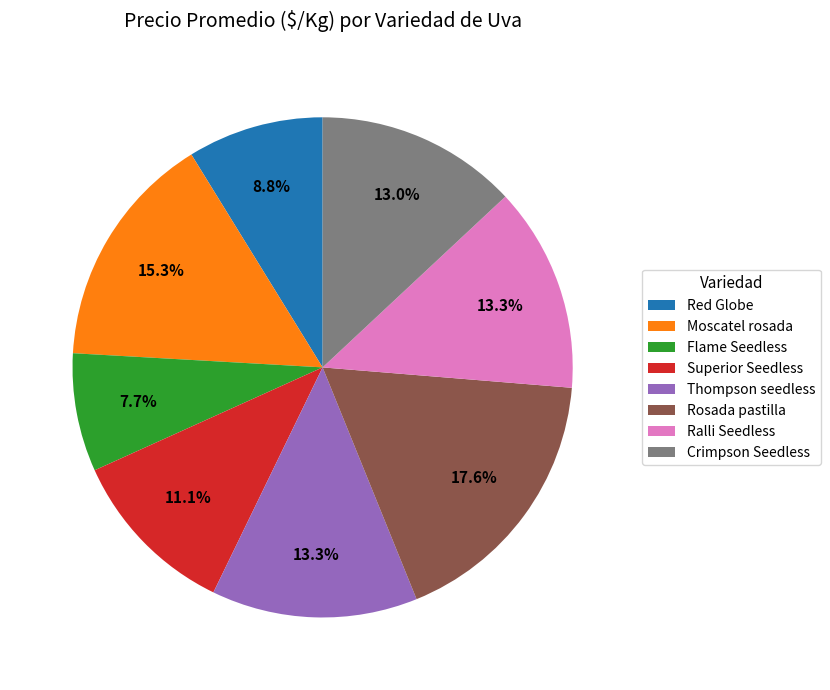

True or false: Thompson seedless accounts for 13% of the total.

True